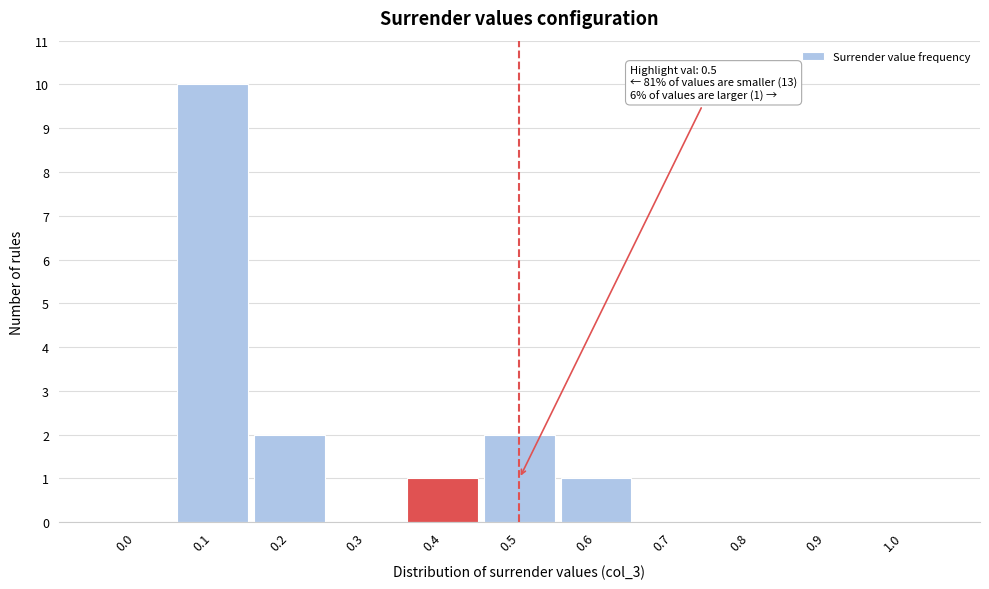

Reading left to right, extract all data points from this chart.

0.0=0	0.1=10	0.2=2	0.3=0	0.4=1	0.5=2	0.6=1	0.7=0	0.8=0	0.9=0	1.0=0